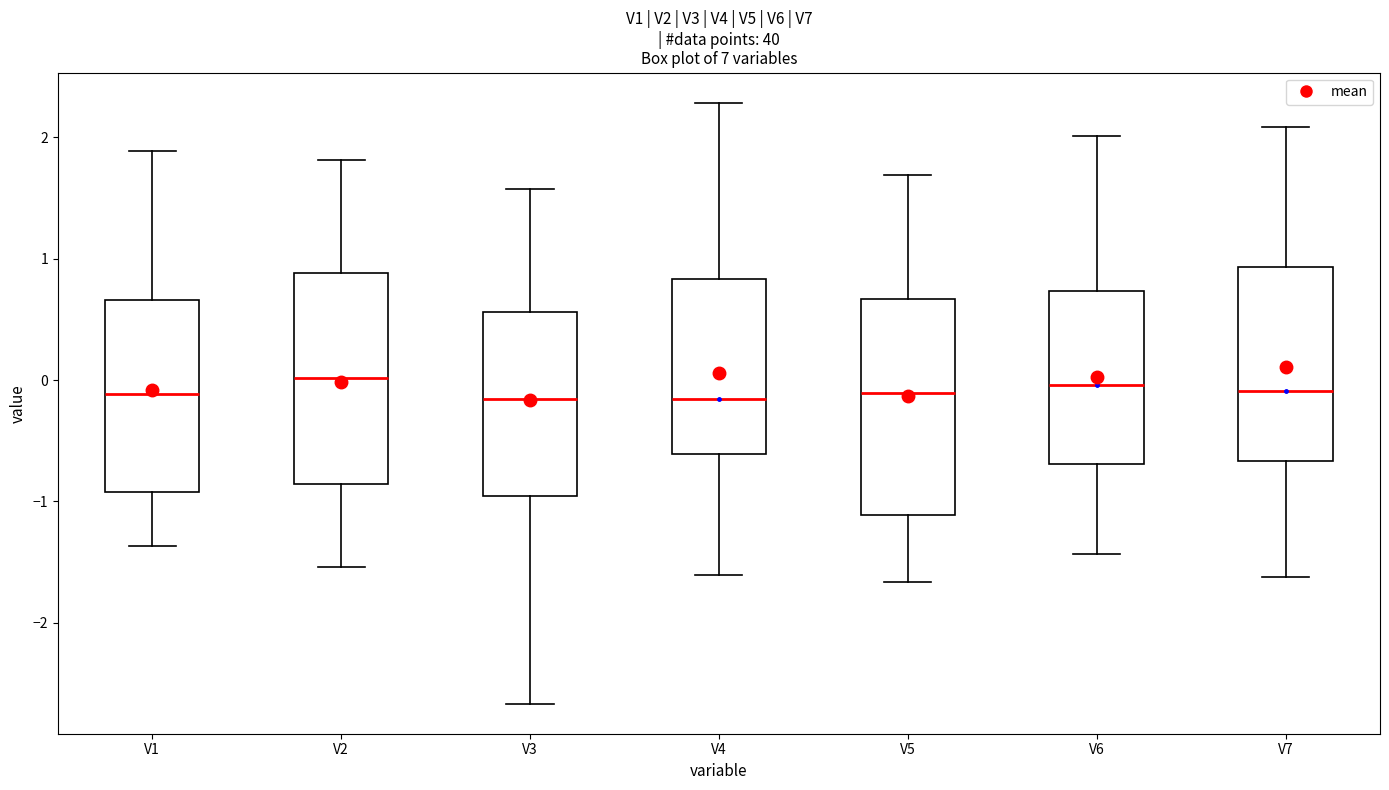

Reading left to right, read every box against the y-axis: the position of its median line, the range the box covers, and the ends of its whiskers. The values are not printed on the chart, so give them approximately, as read against the axis.

V1: median -0.1, box -0.9 to 0.7, whiskers -1.4 to 1.9
V2: median 0.0, box -0.9 to 0.9, whiskers -1.5 to 1.8
V3: median -0.2, box -1.0 to 0.6, whiskers -2.7 to 1.6
V4: median -0.2, box -0.6 to 0.8, whiskers -1.6 to 2.3
V5: median -0.1, box -1.1 to 0.7, whiskers -1.7 to 1.7
V6: median 0.0, box -0.7 to 0.7, whiskers -1.4 to 2.0
V7: median -0.1, box -0.7 to 0.9, whiskers -1.6 to 2.1